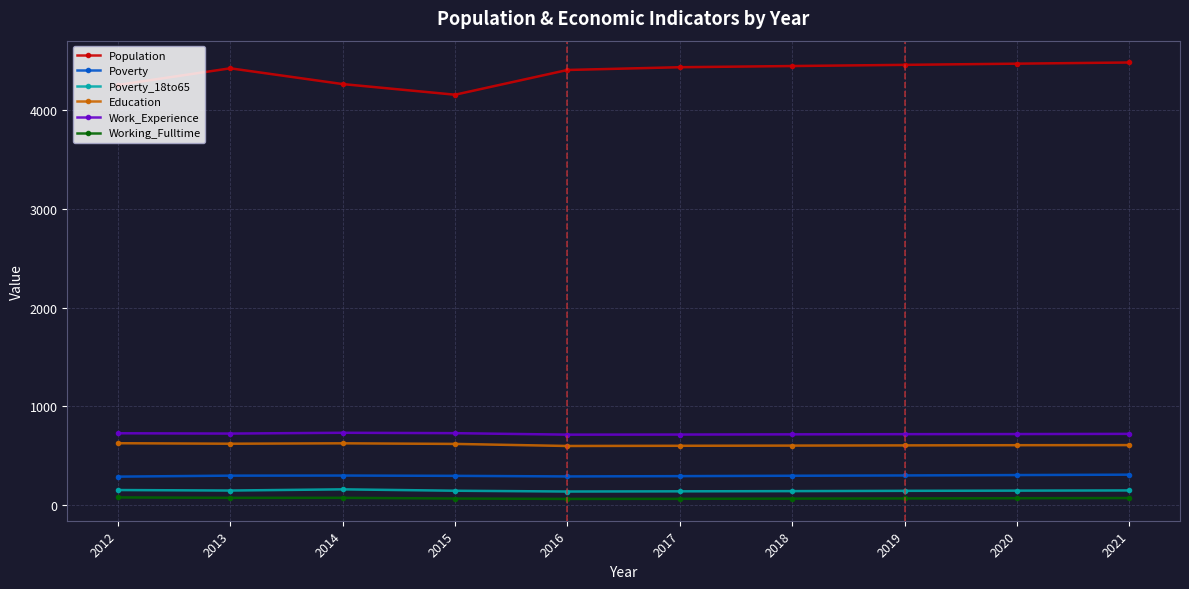

Which series has the largest range (max minus min)?

Population